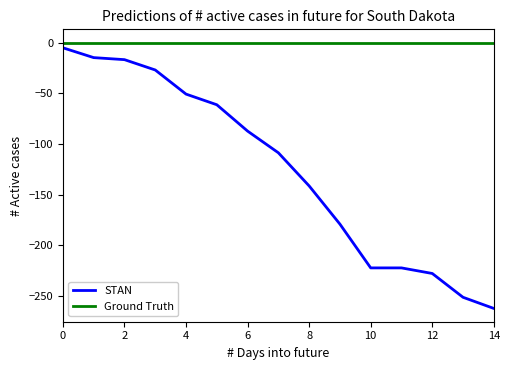

What is the smallest value displayed?

-262.3